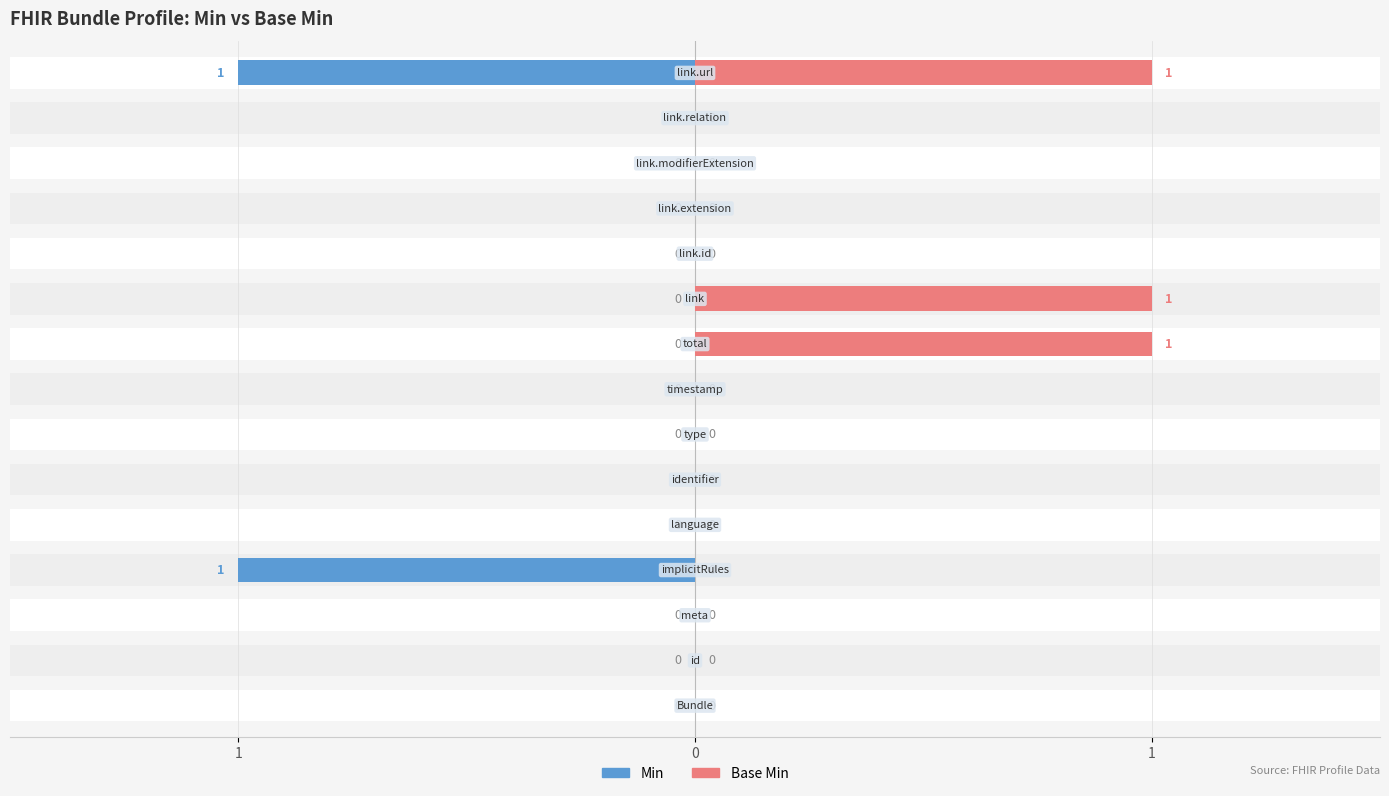

Is the value of Base Min at 4 greater than the value of Min at 9?

No